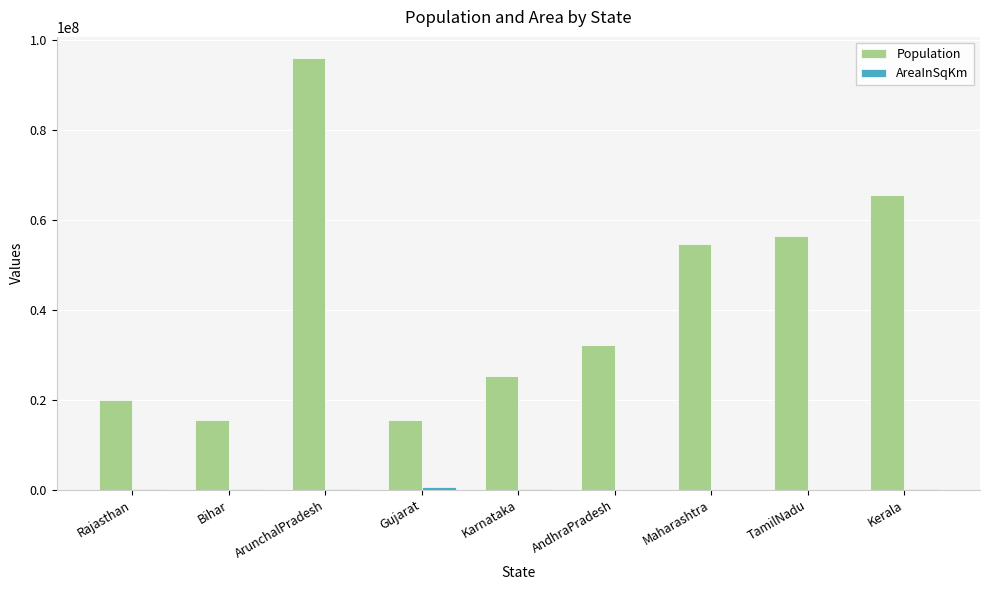

At which category does the chart reach its peak across all series?

ArunchalPradesh